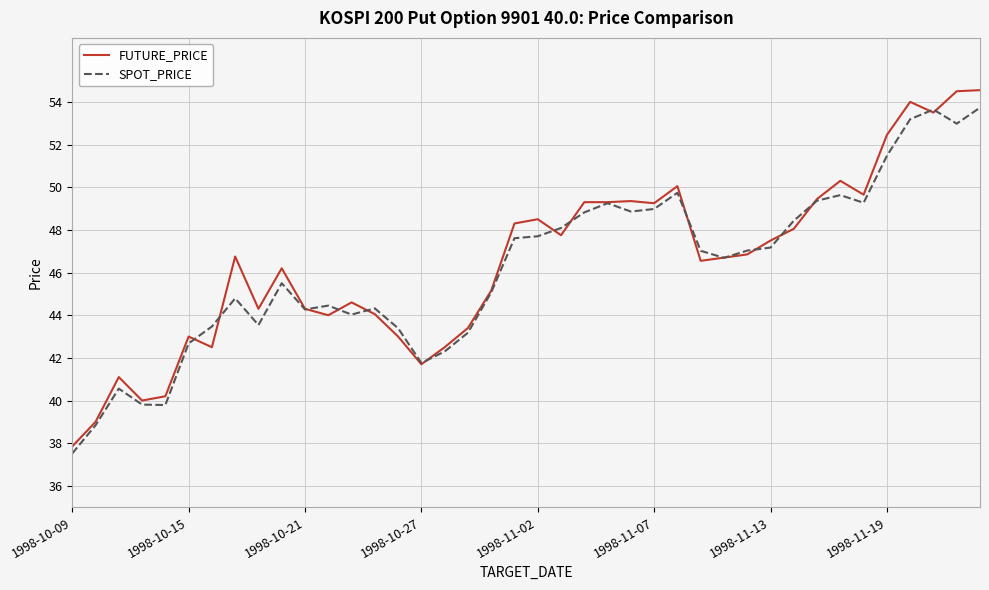

What is the highest value of the SPOT_PRICE series?

53.7